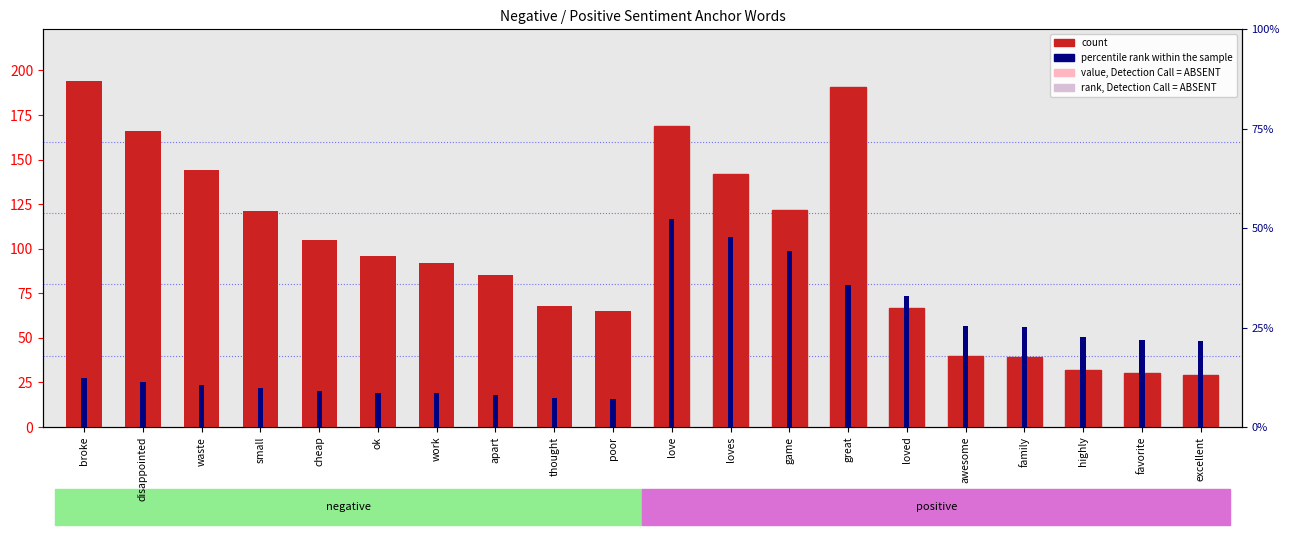

What are all the series names shown in the legend?

count, percentile rank within the sample, value, Detection Call = ABSENT, rank, Detection Call = ABSENT